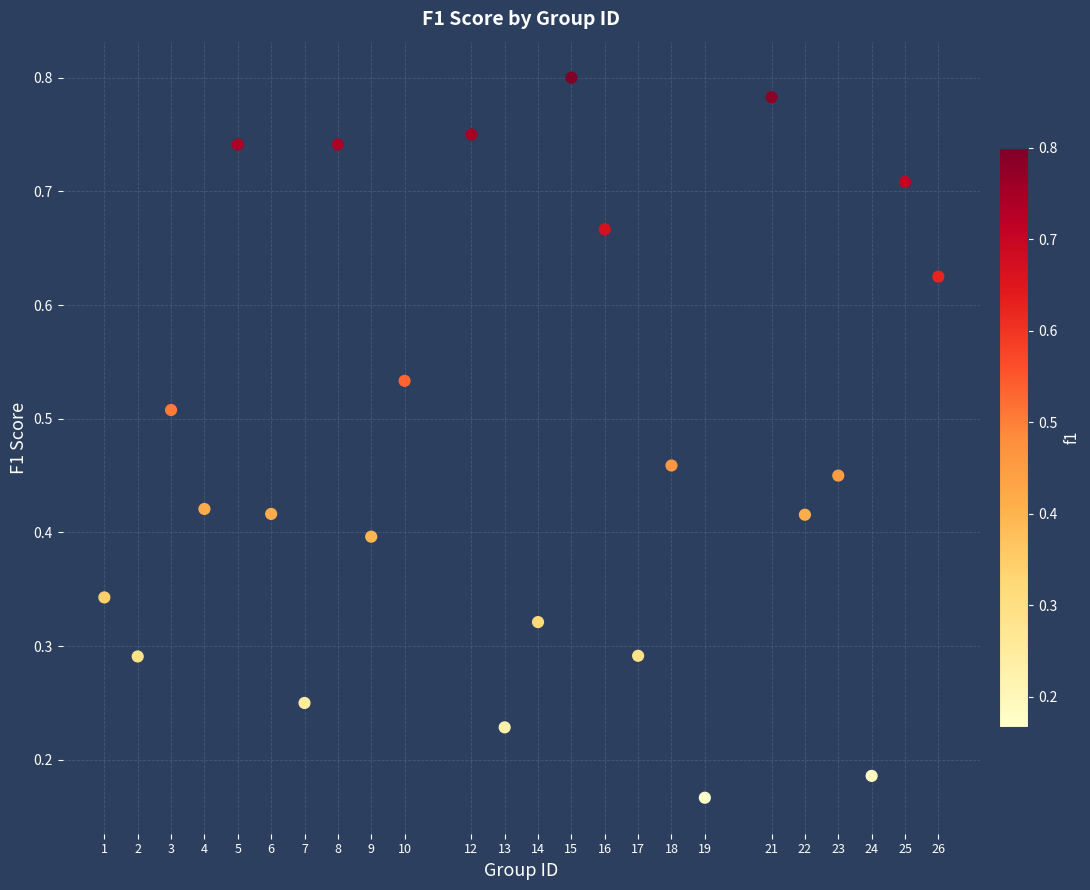

What is the range of X values (max minus min)?

25.0